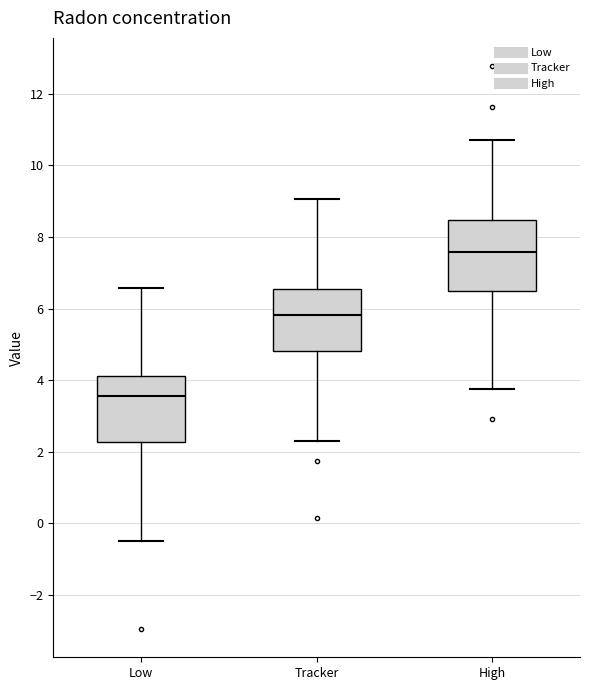

Reading left to right, read every box against the y-axis: the position of its median line, the range the box covers, and the ends of its whiskers. The values are not printed on the chart, so give them approximately, as read against the axis.

Low: median 3.6, box 2.2 to 4.2, whiskers -0.4 to 6.6
Tracker: median 5.8, box 4.8 to 6.6, whiskers 2.2 to 9.0
High: median 7.6, box 6.6 to 8.4, whiskers 3.8 to 10.8